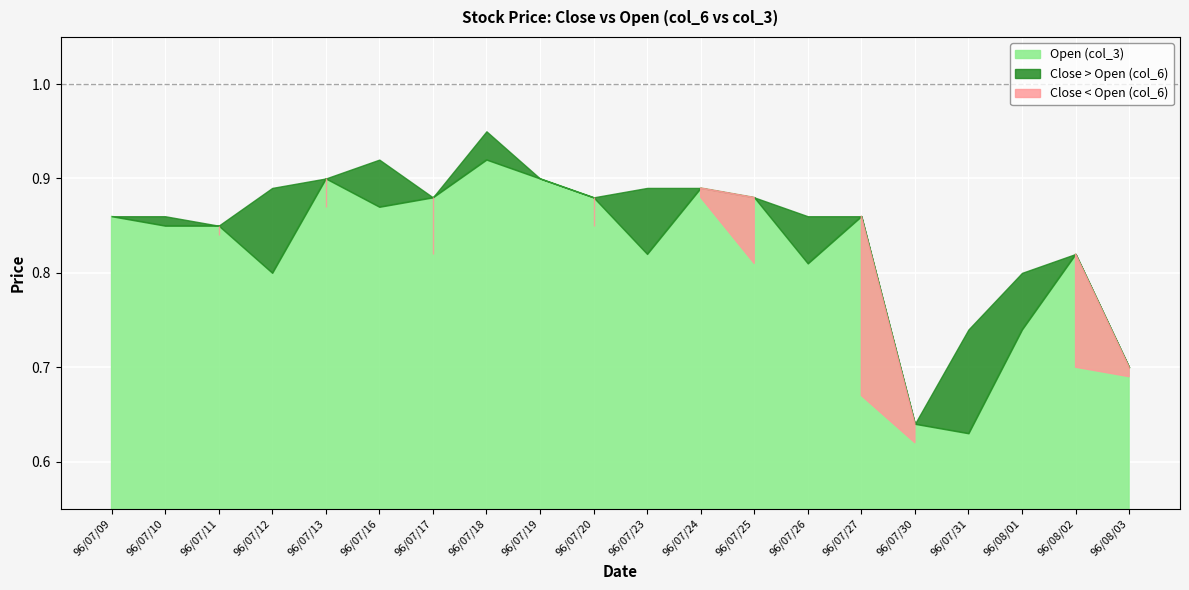

Where do Open (col_3) and Close (col_6) first cross each other?

96/07/10 and 96/07/11